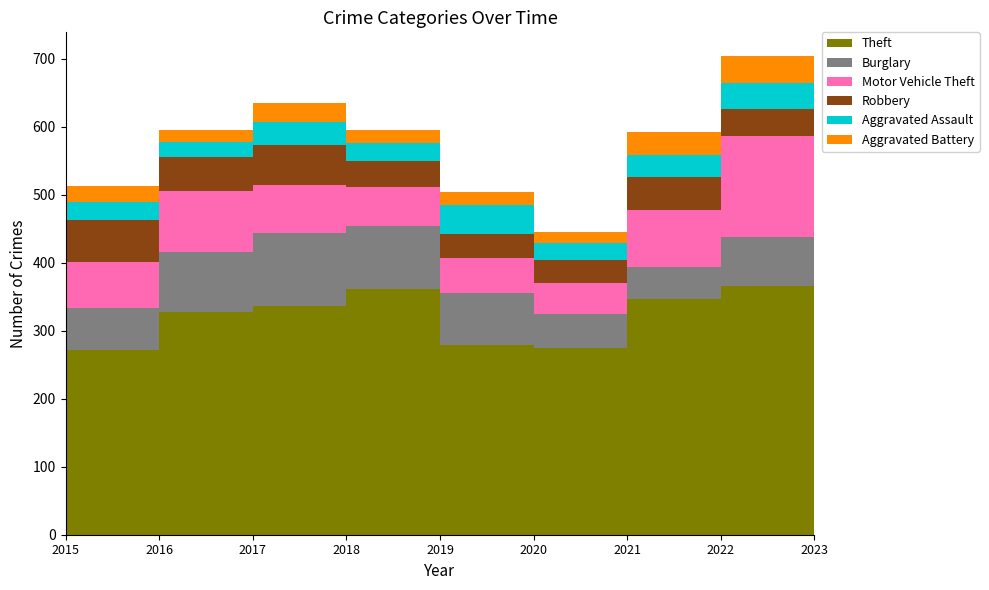

Reading left to right, list all the values displayed in this chart.

Theft: 2015=263	2016=272	2017=328	2018=336	2019=362	2020=279	2021=275	2022=347	2023=366
Burglary: 2015=100	2016=62	2017=88	2018=108	2019=92	2020=77	2021=50	2022=47	2023=72
Motor Vehicle Theft: 2015=51	2016=67	2017=90	2018=70	2019=58	2020=51	2021=46	2022=84	2023=149
Robbery: 2015=32	2016=62	2017=50	2018=60	2019=38	2020=36	2021=33	2022=49	2023=39
Aggravated Assault: 2015=13	2016=26	2017=22	2018=33	2019=26	2020=42	2021=25	2022=32	2023=39
Aggravated Battery: 2015=22	2016=24	2017=18	2018=28	2019=19	2020=20	2021=16	2022=33	2023=39